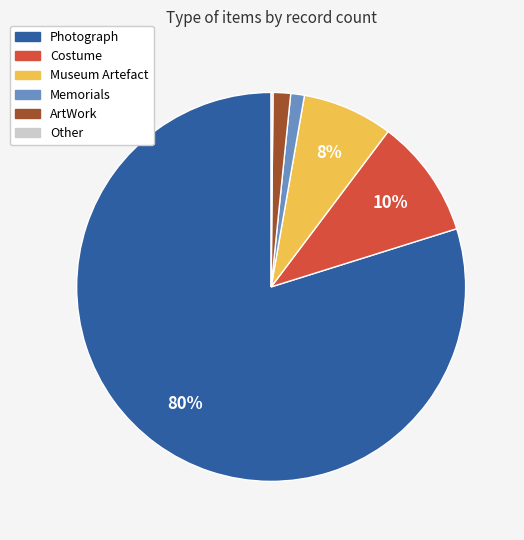

Is the sum of ArtWork and Costume greater than half?

No